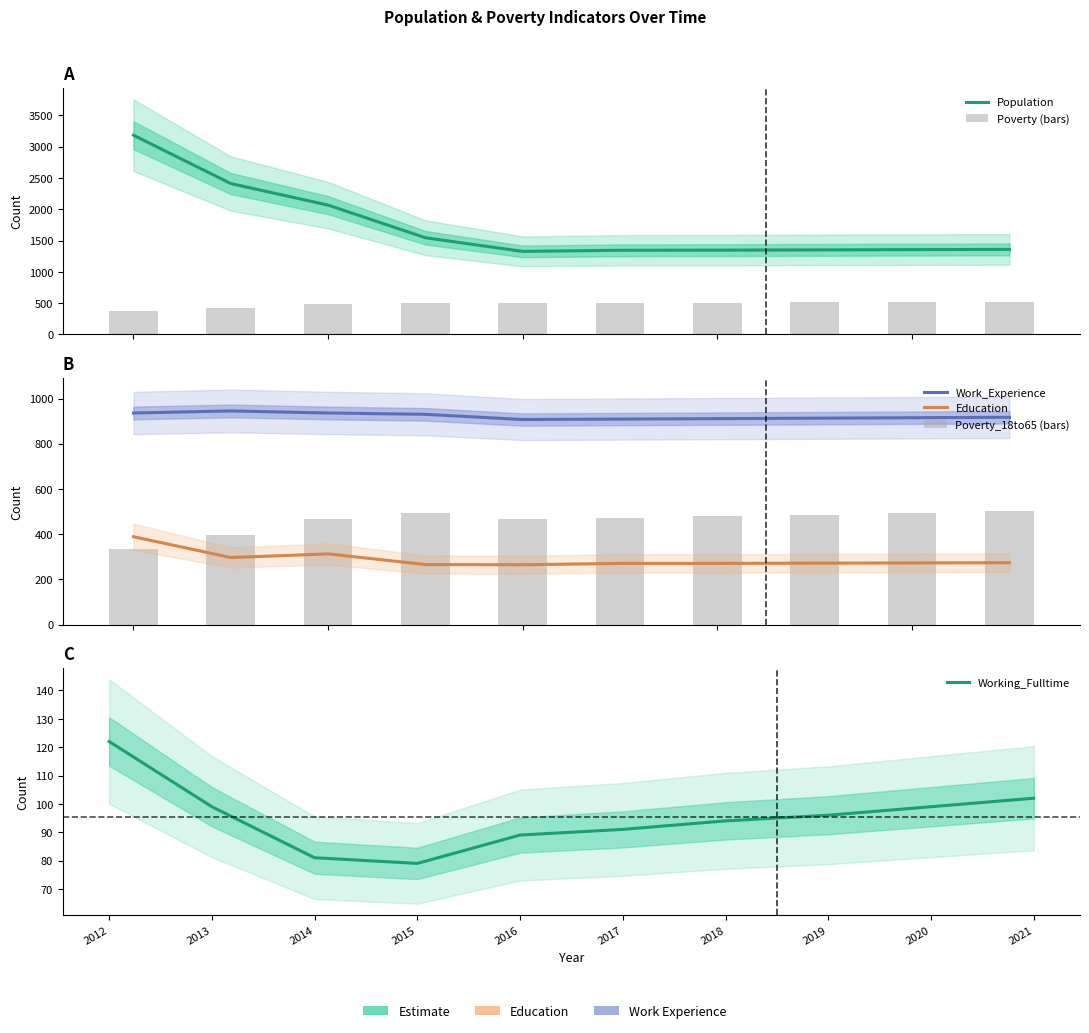

Which category has the highest value in the Education series?

2012